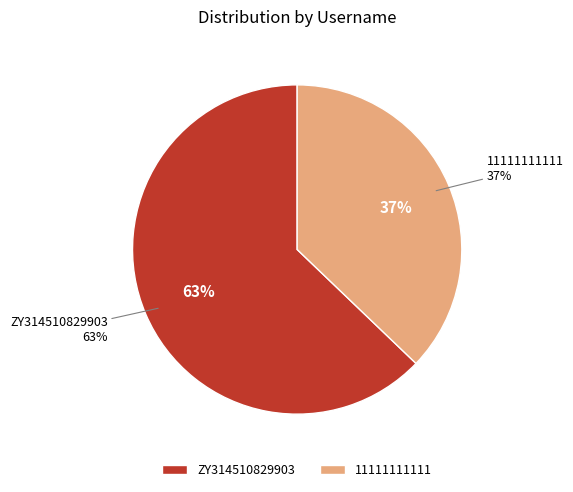

To the nearest percent, what is the average slice percentage?

50%